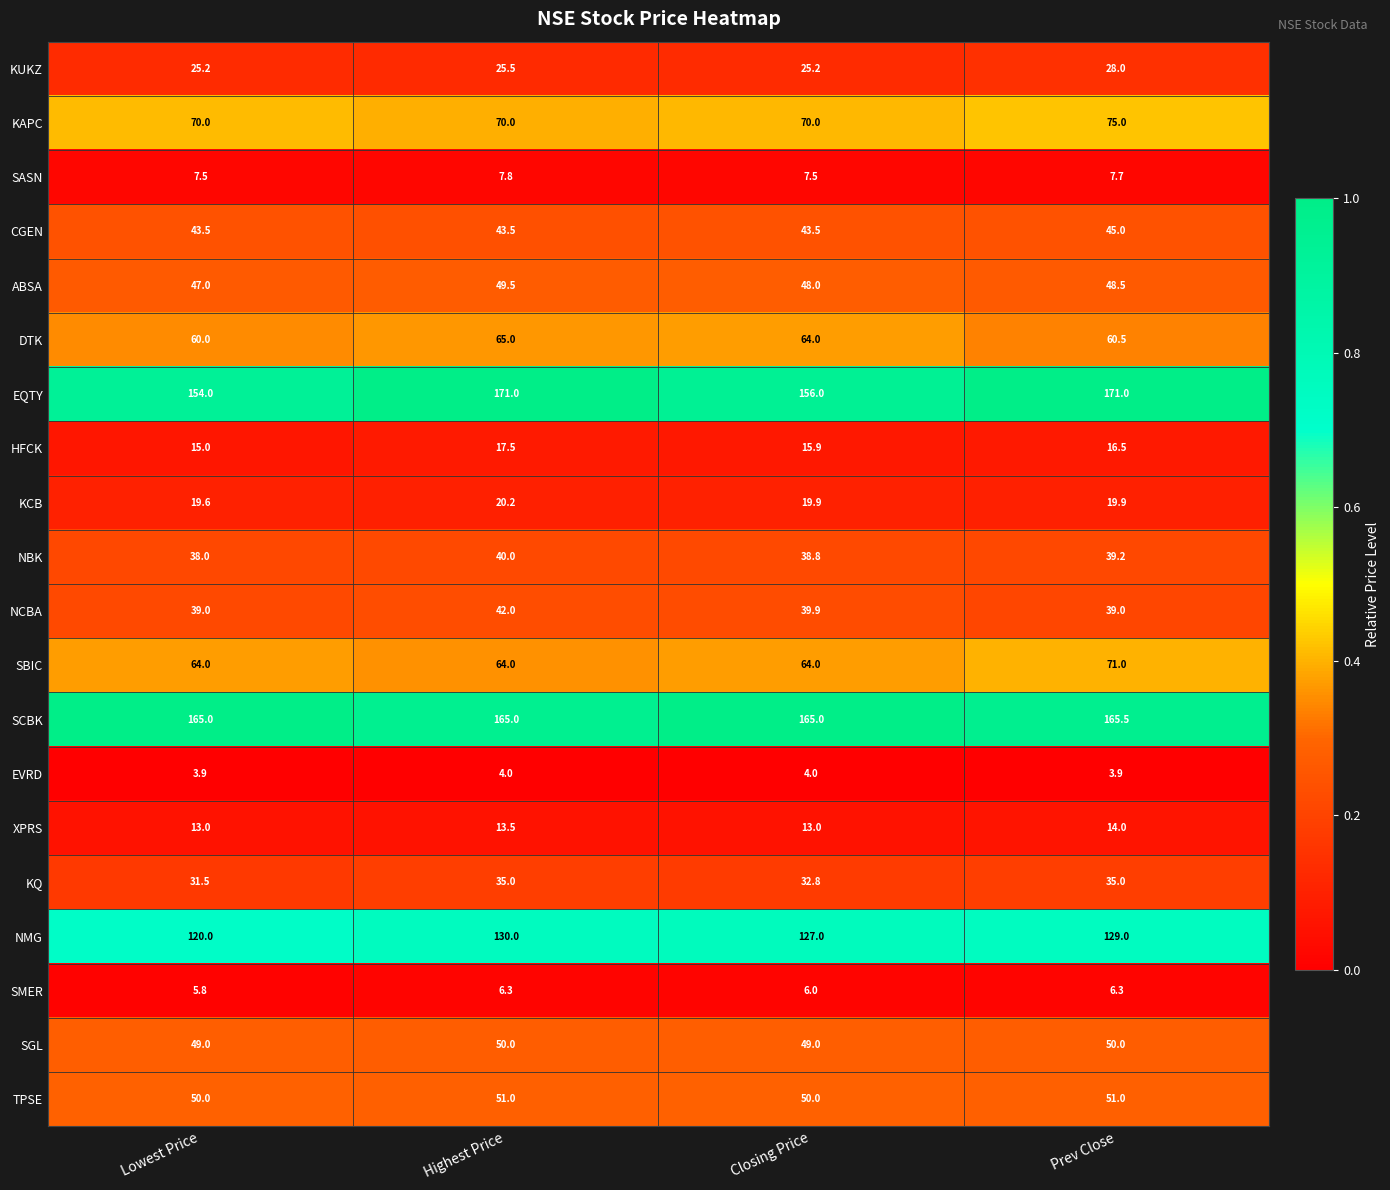

What is the lowest value of the EVRD series?

3.9